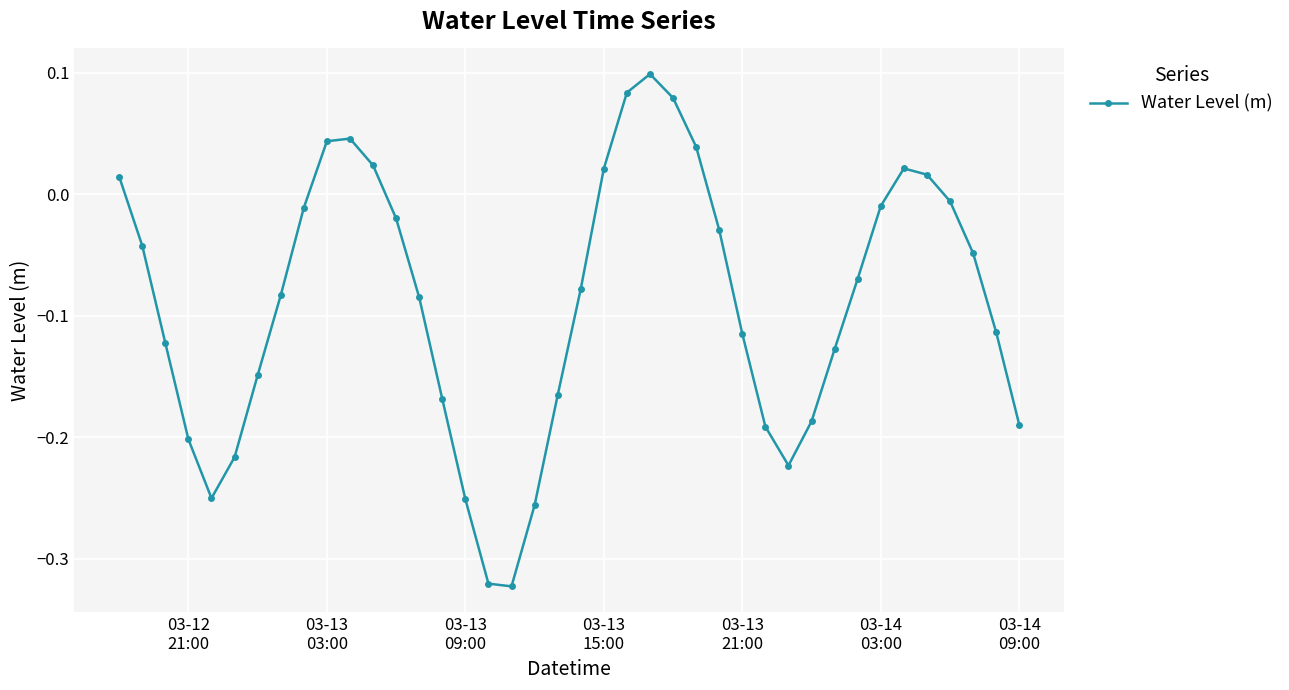

How many points are higher than both their immediate neighbors (excluding endpoints)?

3